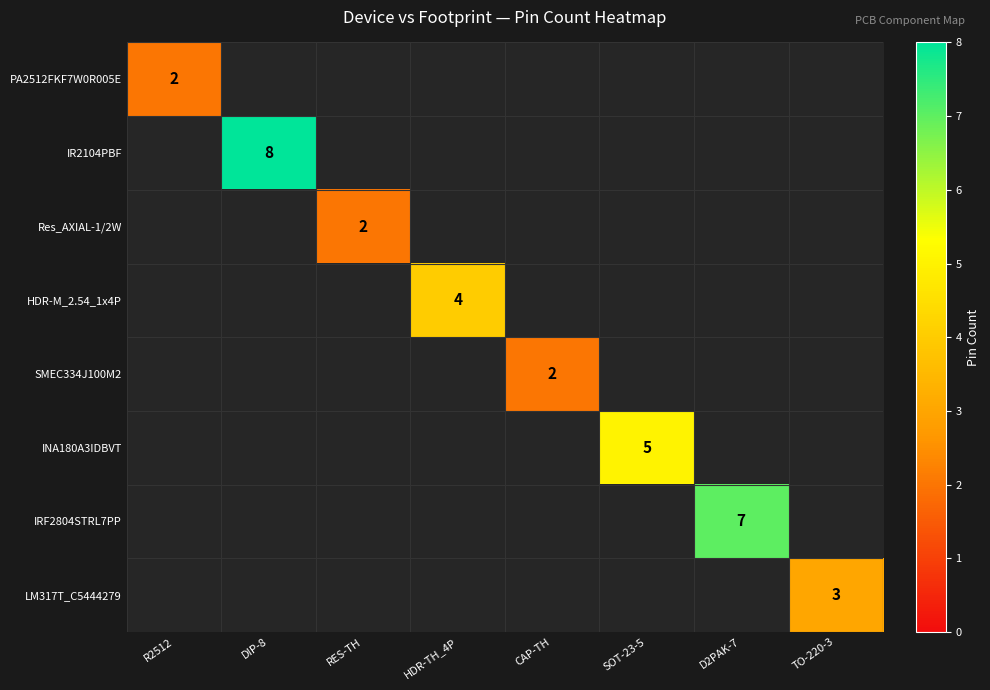

What is the difference between the highest and lowest values at D2PAK-7?

7